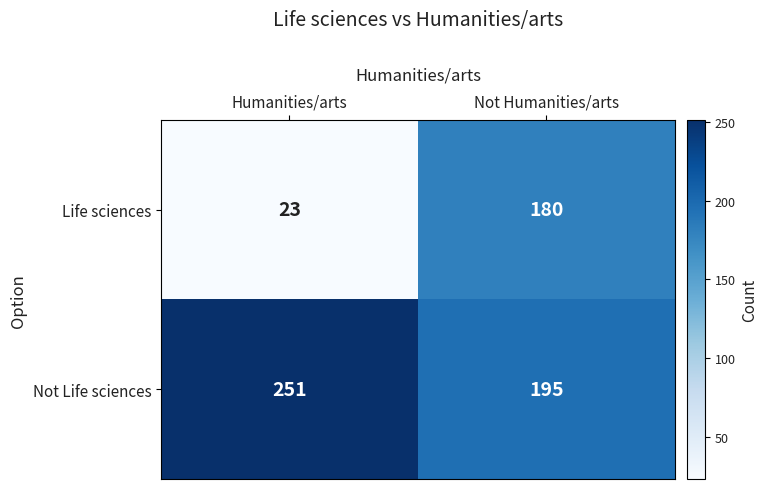

At which category does the chart reach its peak across all series?

Humanities/arts